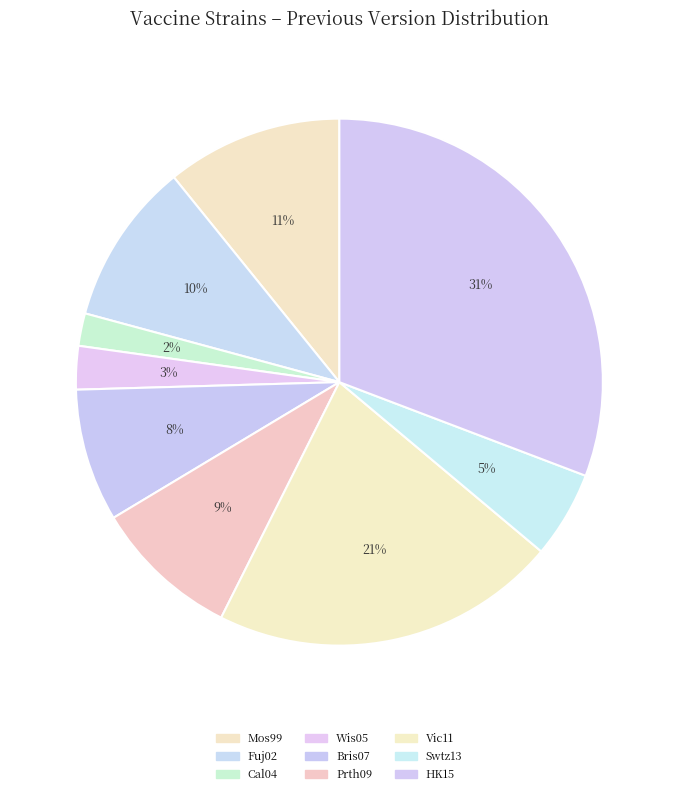

What is the smallest slice in the pie chart?

Cal04